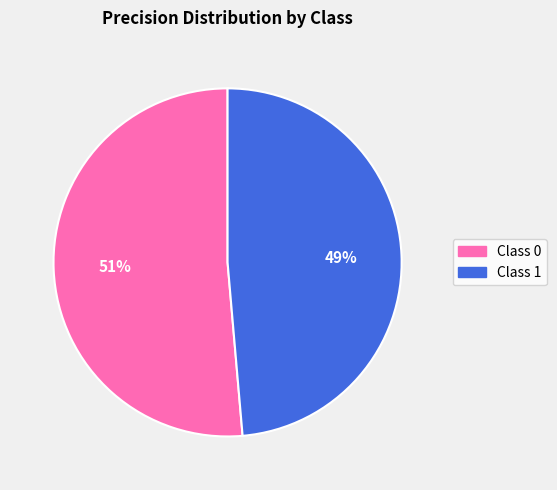

Does any single category account for the majority?

Yes